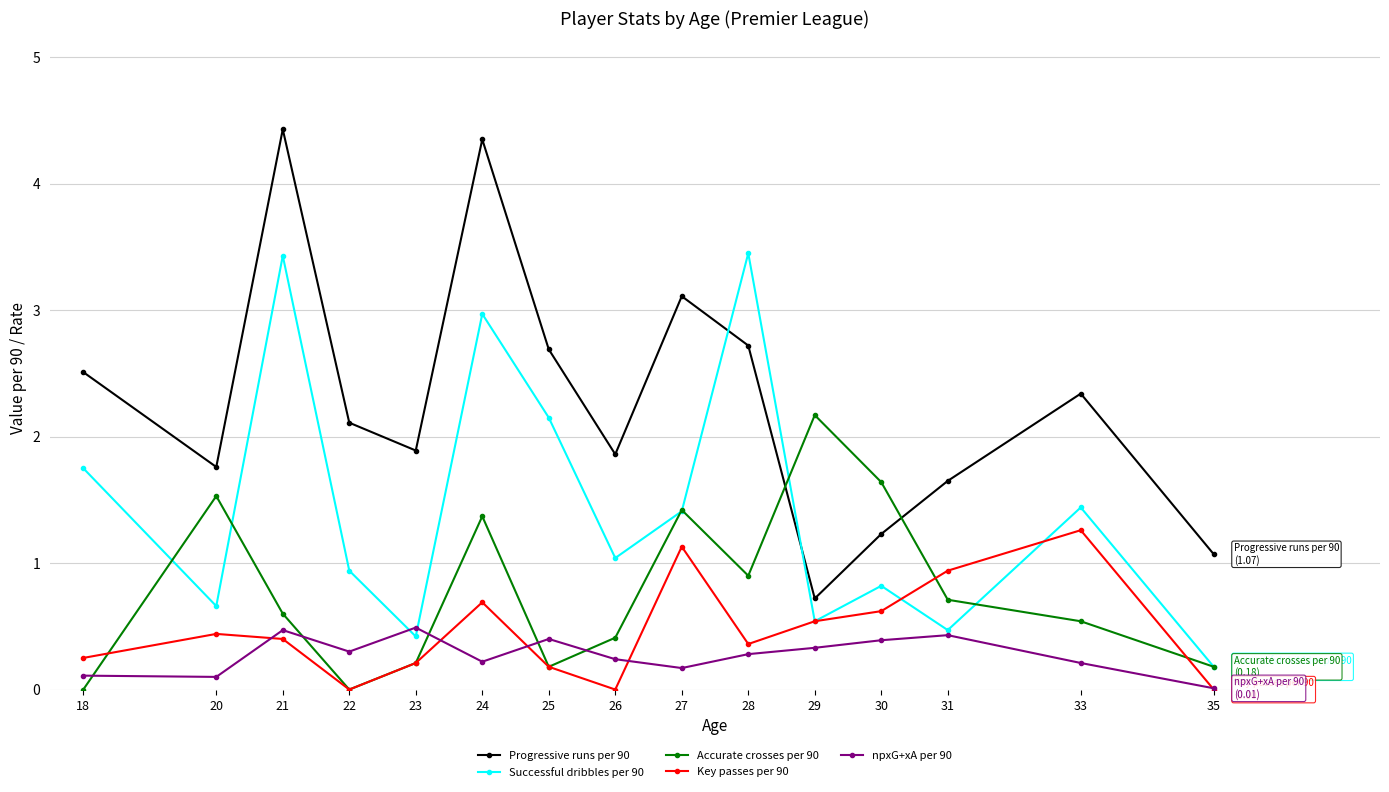

Which series changed the most between 23 and 29?

Accurate crosses per 90